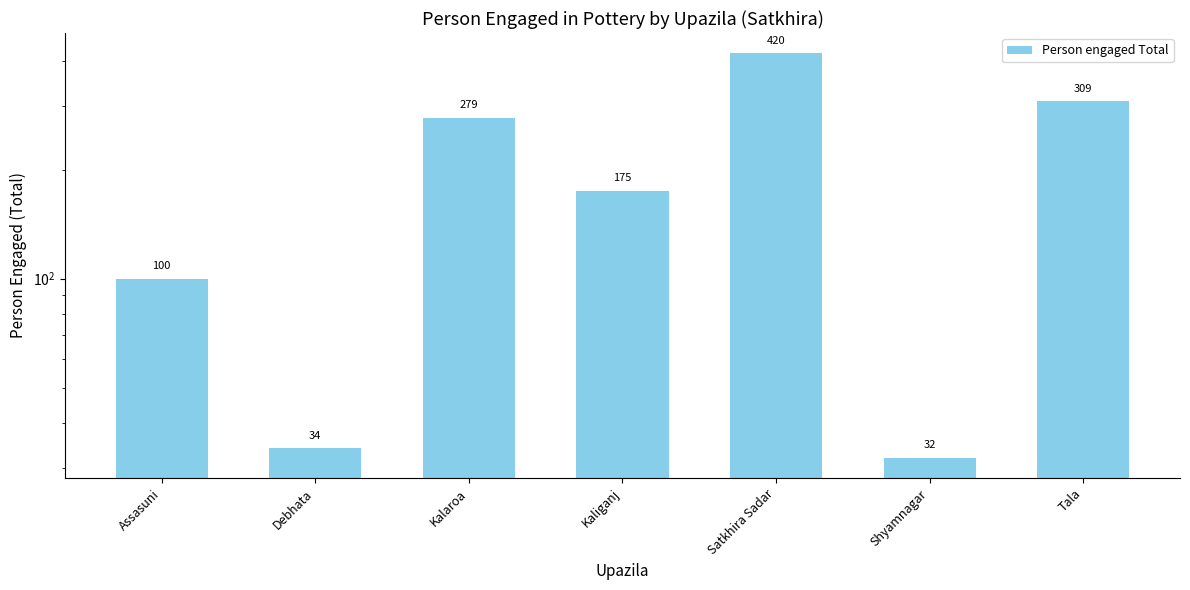

The chart shows a value of 50 at Assasuni. True or false?

False